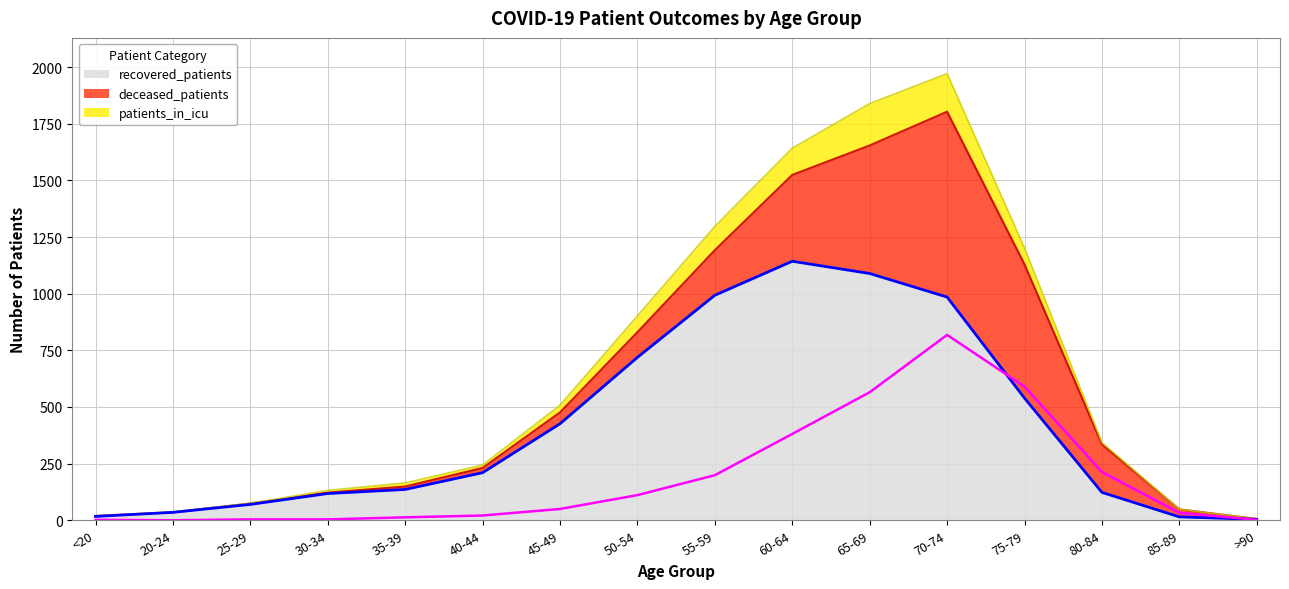

What is the highest value of the recovered_patients series?

1143